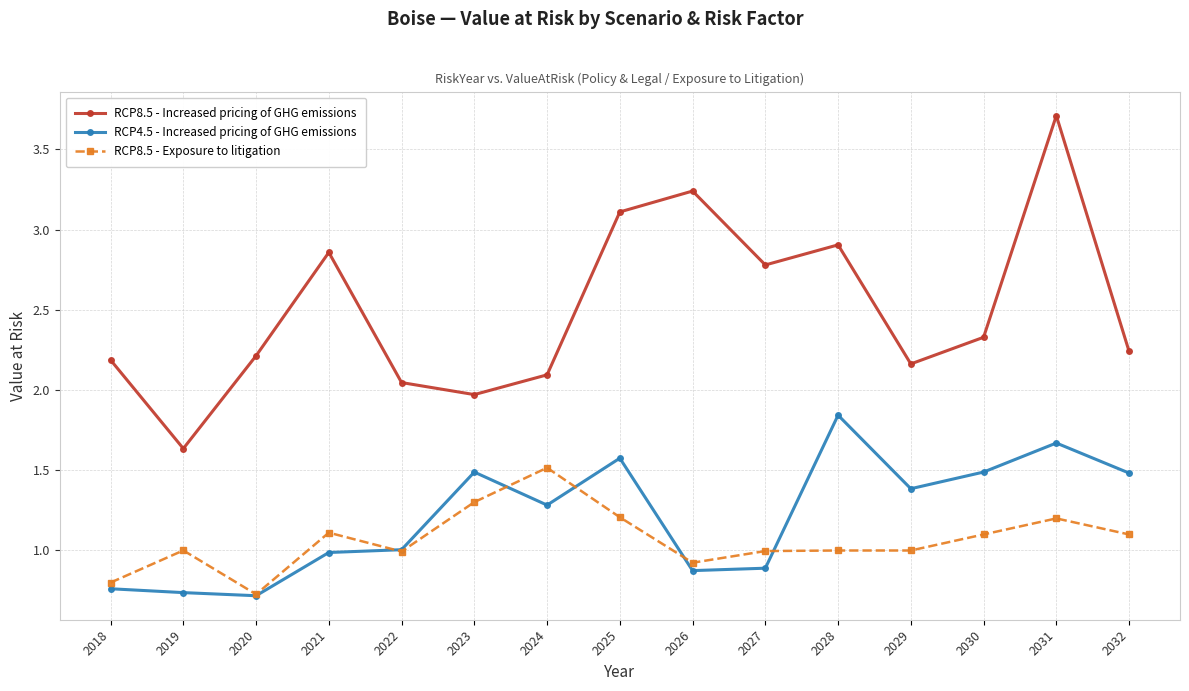

Where does the RCP8.5 - Increased pricing of GHG emissions series first go above 2?

2018